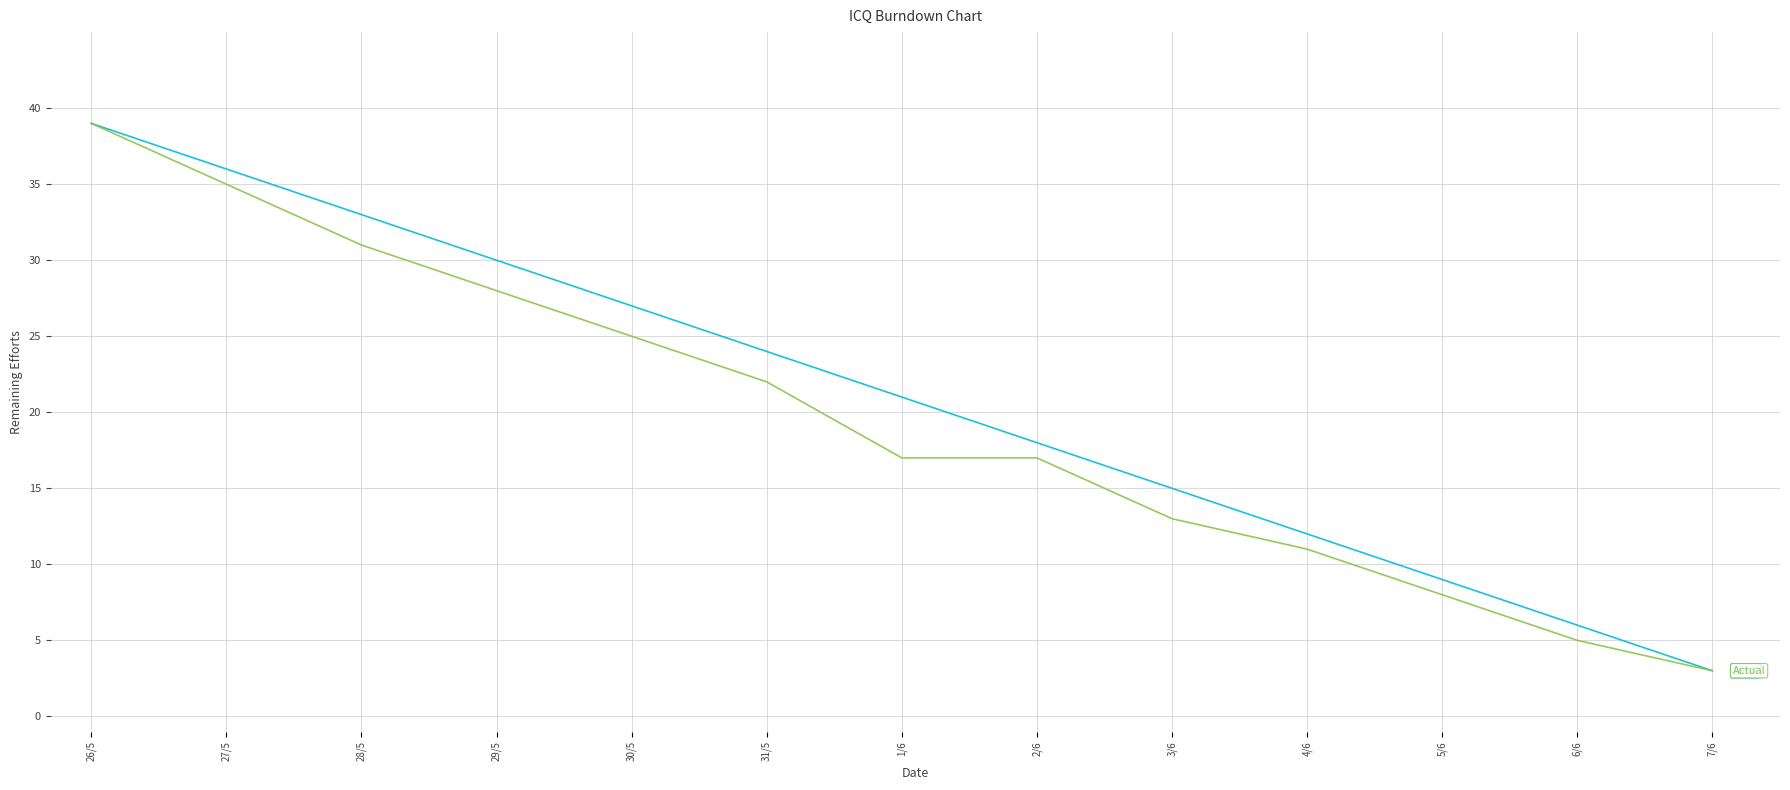

Which label corresponds to the largest value in the chart?

26/5